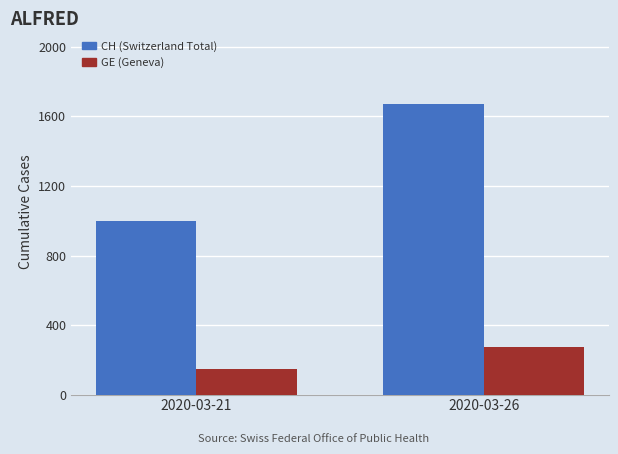

Which series has the largest total across all categories?

CH (Switzerland Total)